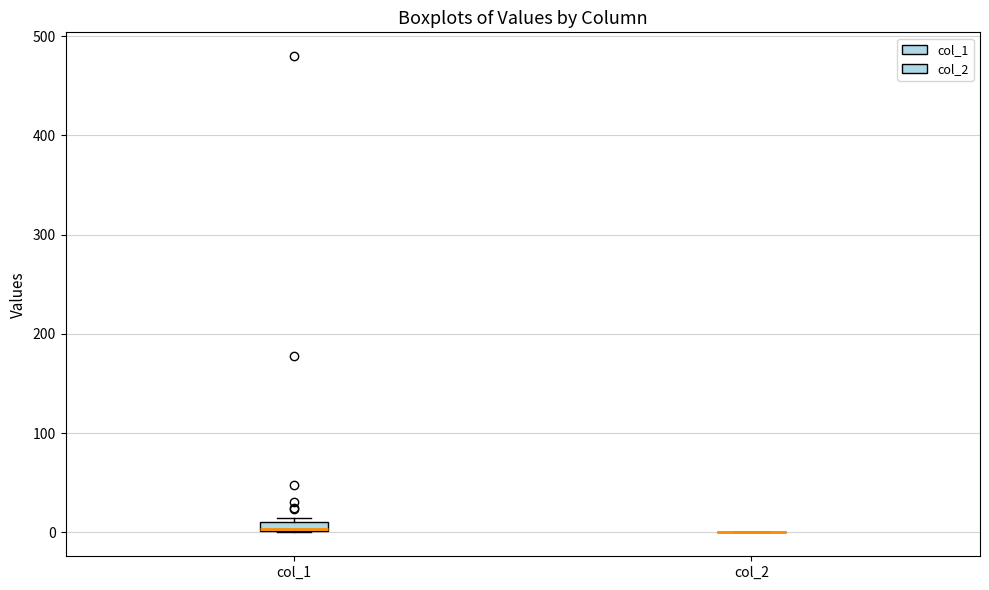

Where is the upper edge of the box for col_1 on the y-axis? The values are not printed on the chart, so give them approximately, as read against the axis.

10